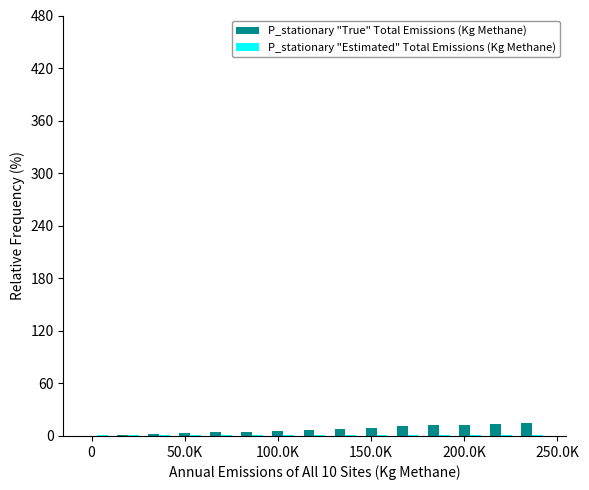

What is the maximum value shown in the chart?

15